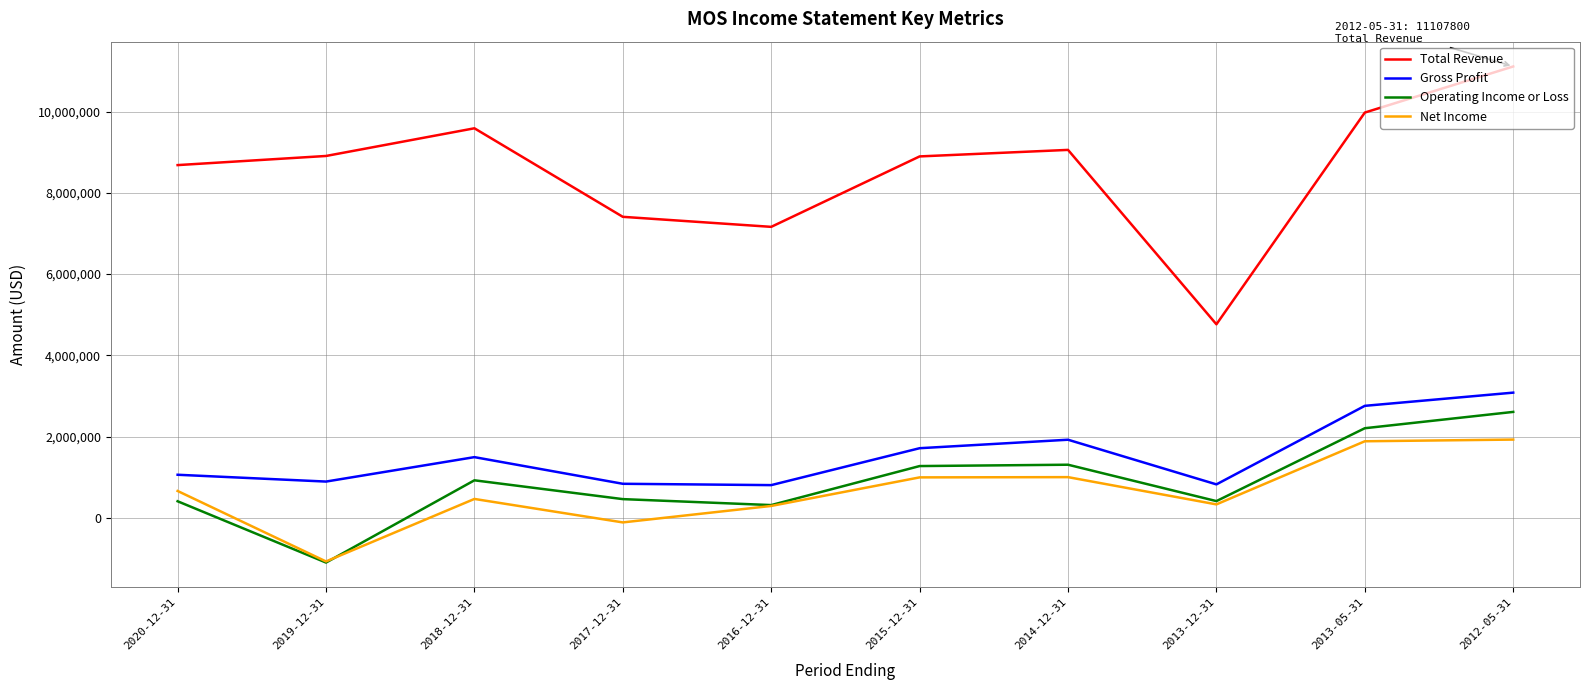

Is the value of Gross Profit at 2013-05-31 greater than the value of Operating Income or Loss at 2020-12-31?

Yes